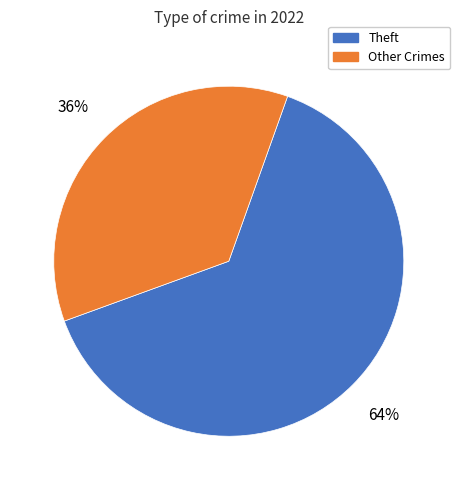

Is it true that Other Crimes is 36% of the pie?

True